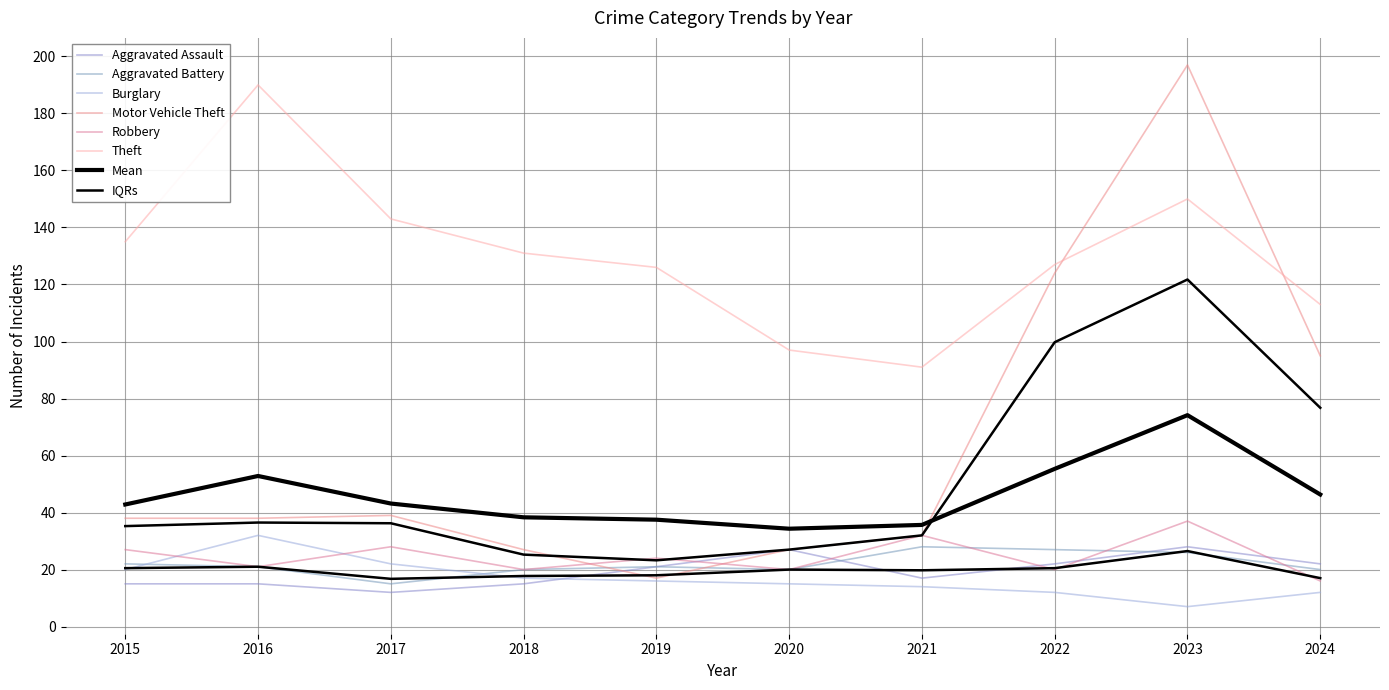

What is the spread (max minus min) of values at 2021?

77